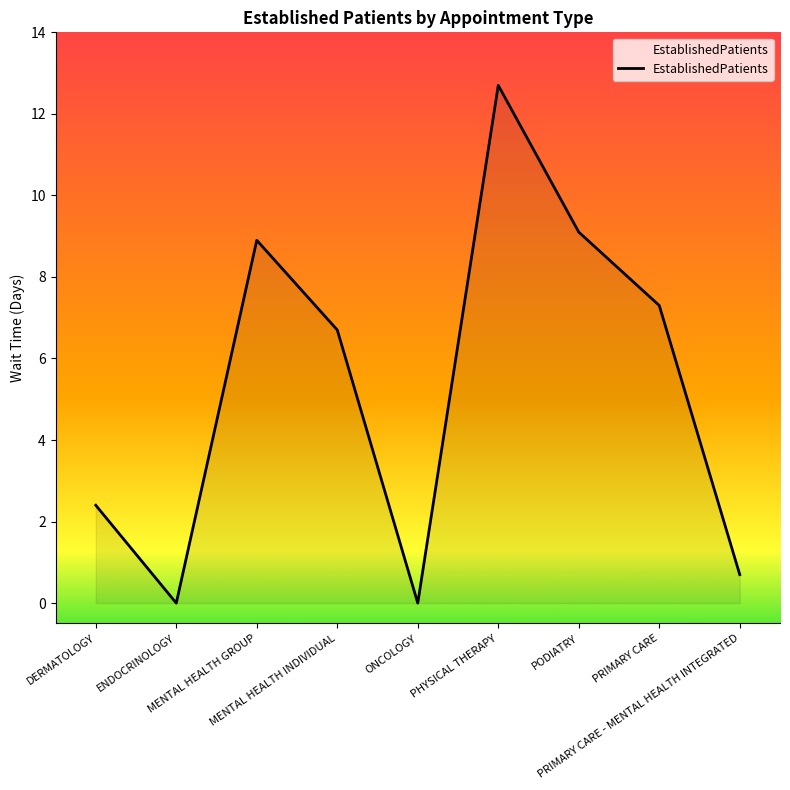

What is the greatest value displayed?

12.7